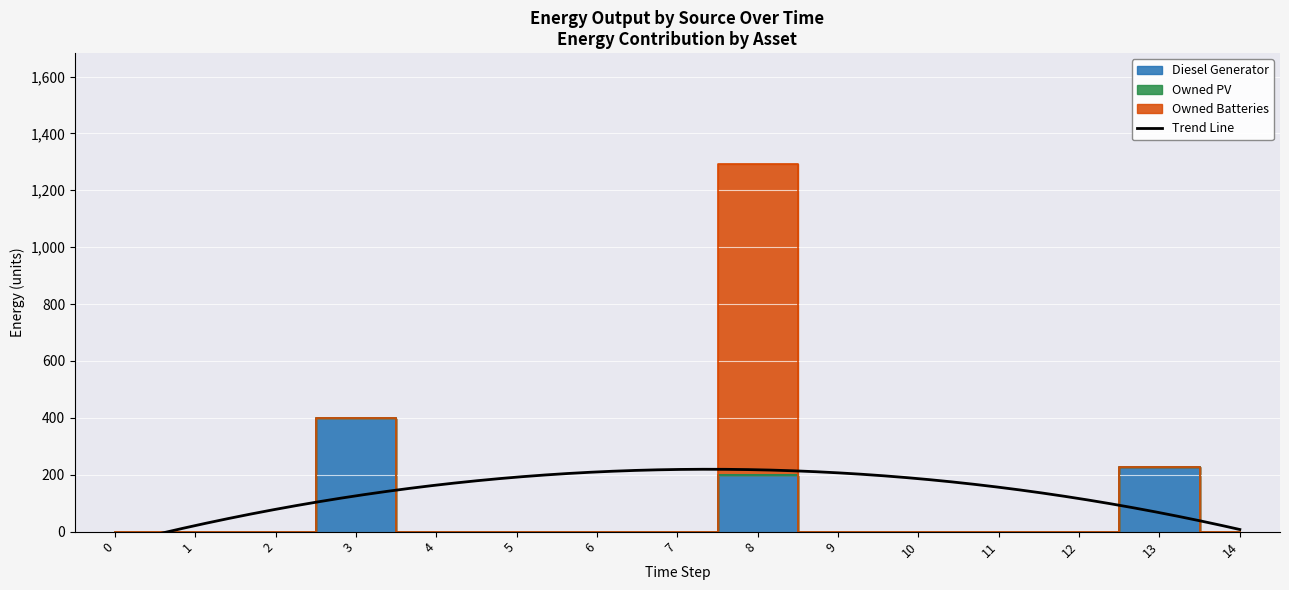

True or false: Owned PV has a value of 0 at 9.

True